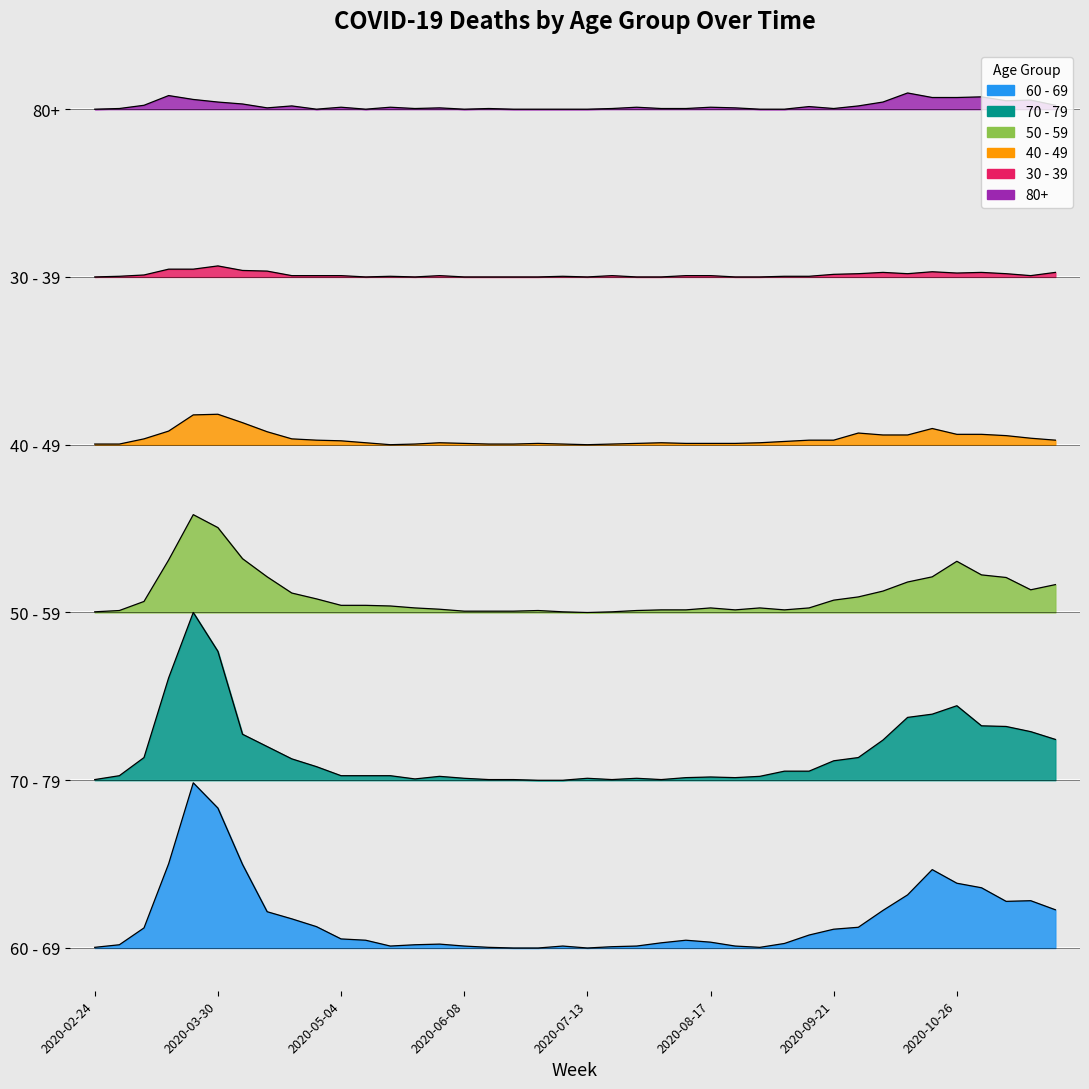

In 50 - 59, how many points are higher than both neighbors (excluding endpoints)?

5